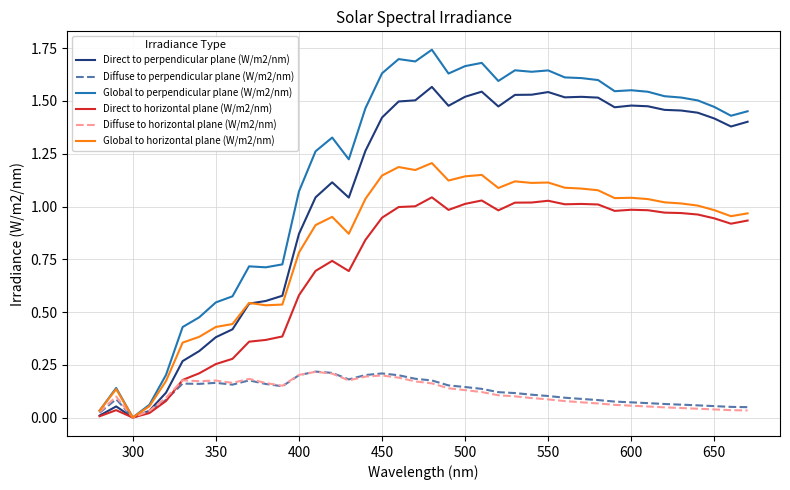

Which series has the largest range (max minus min)?

Global to perpendicular plane (W/m2/nm)